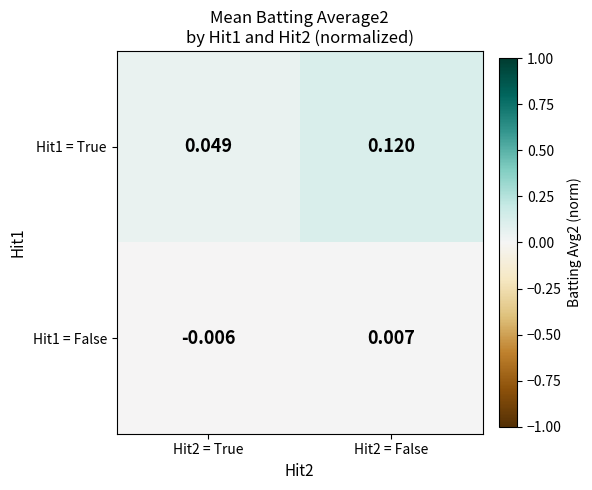

Rank the series by their average value, from lowest to highest.

Hit1 = False, Hit1 = True